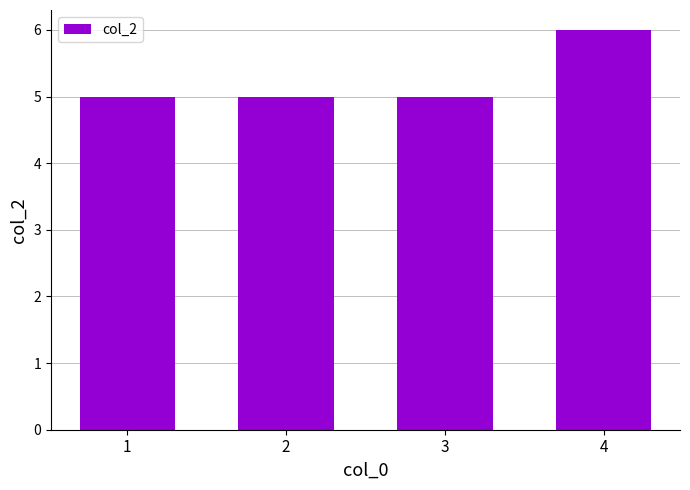

Reading left to right, extract all data points from this chart.

1=5	2=5	3=5	4=6